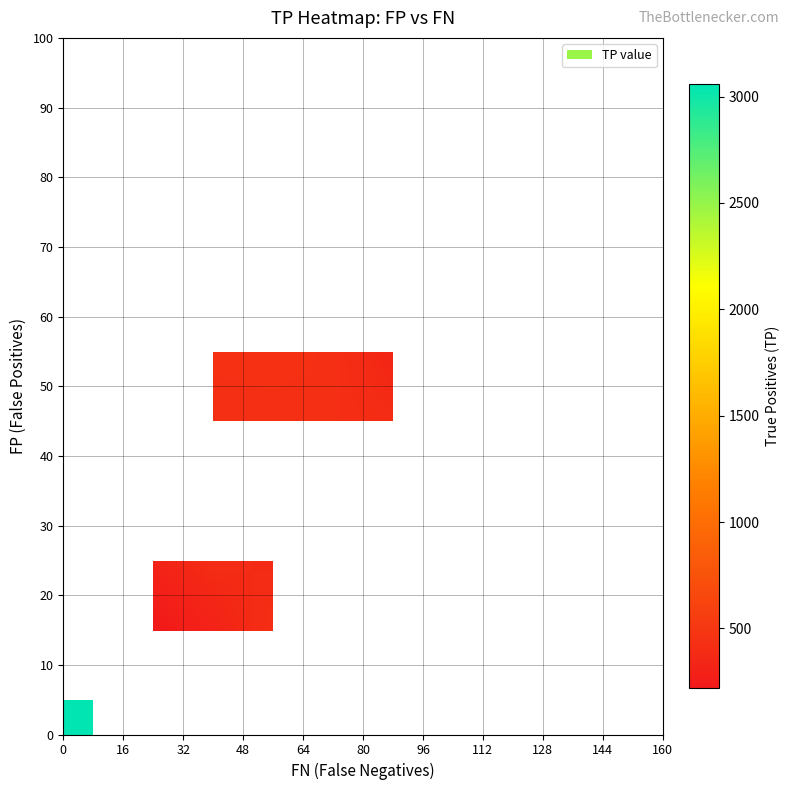

At how many categories does at least one series exceed 2860?

1